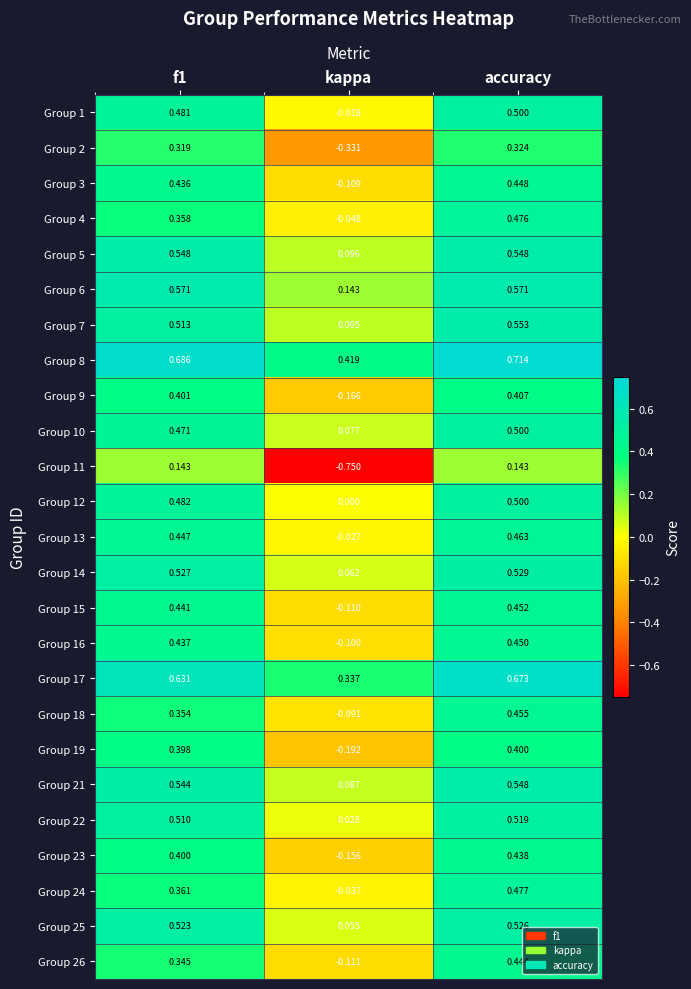

At which label is Group 6 closest to 0?

kappa